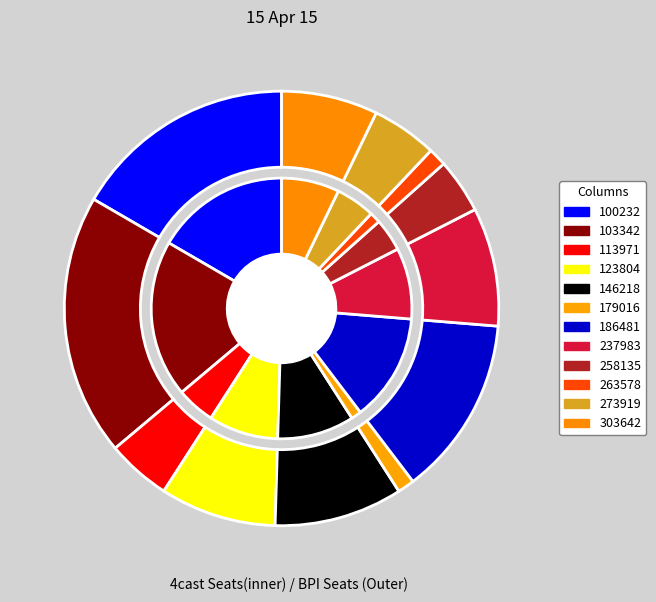

To the nearest percent, what is the combined percentage of 146218 and 258135?

14%